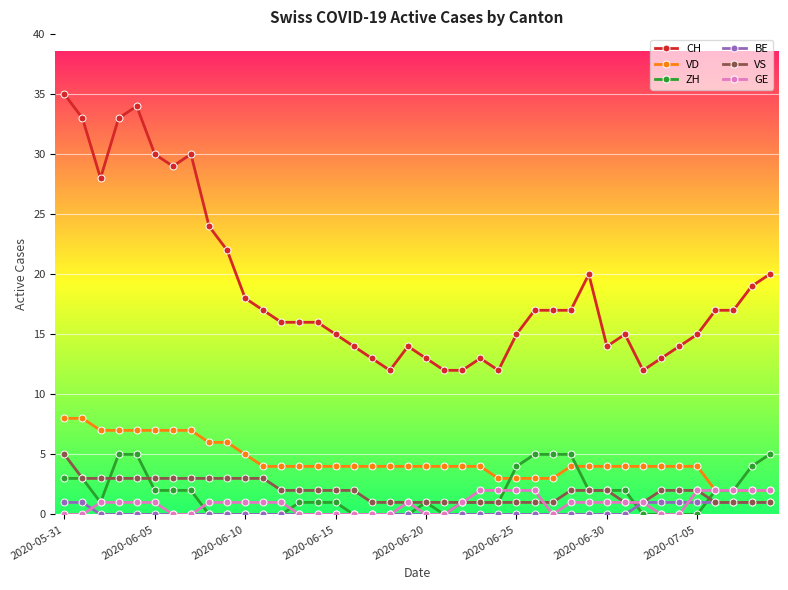

What is the average value of the CH series?

19